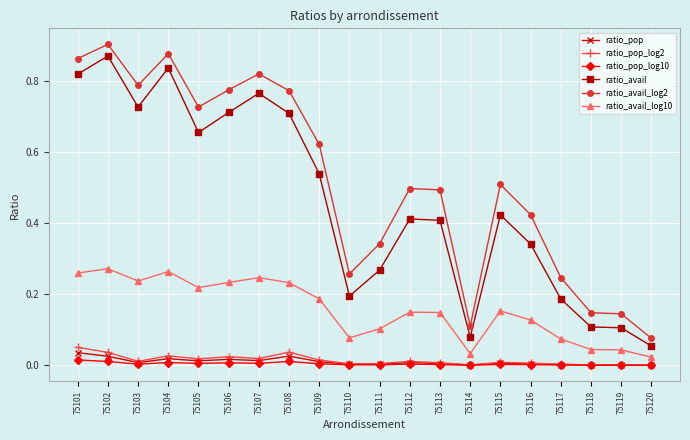

In ratio_pop_log10, how many points are lower than both neighbors (excluding endpoints)?

6